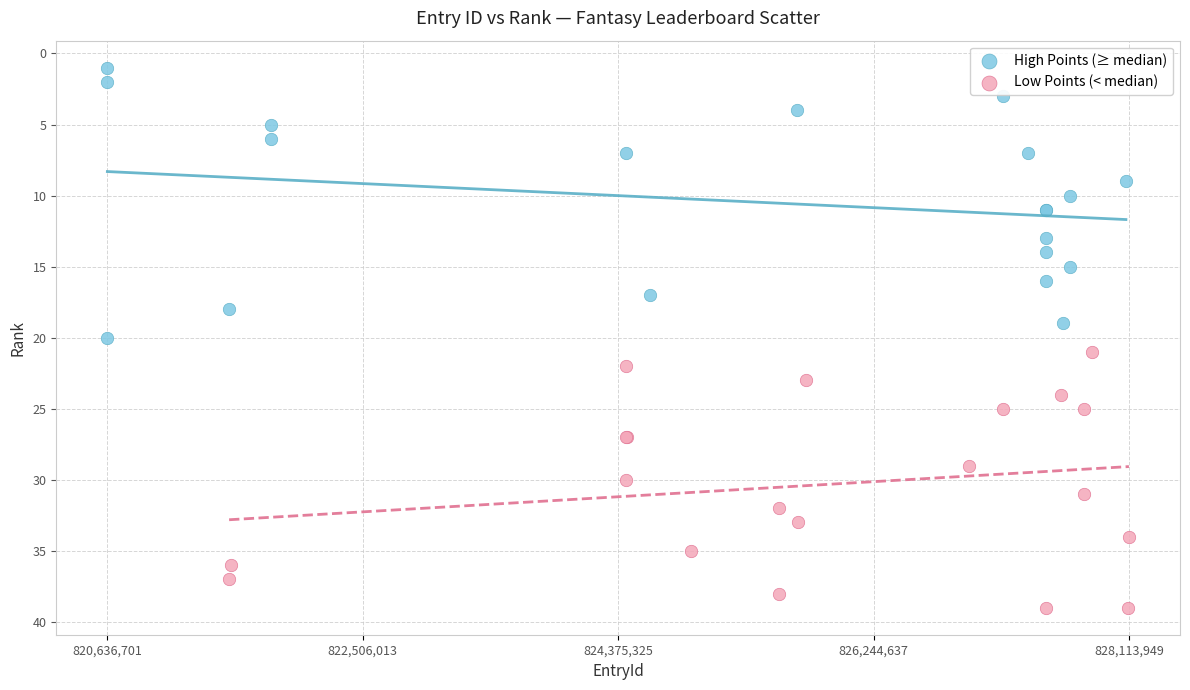

Which series reaches the maximum Y coordinate?

Low Points (< median)